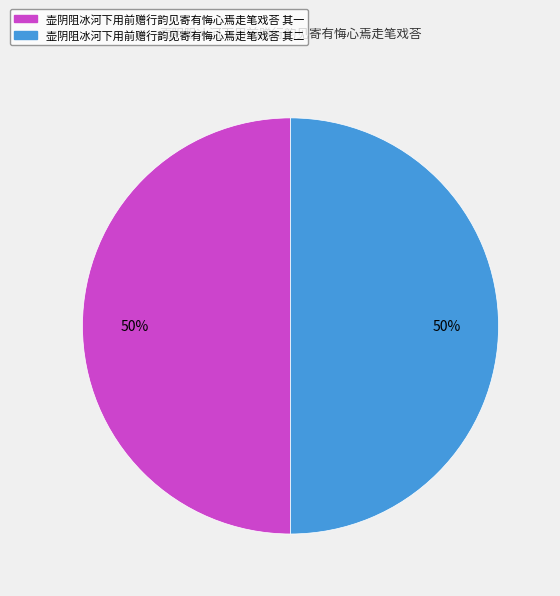

Combined, do 壶阴阻冰河下用前赠行韵见寄有悔心焉走笔戏荅 其一 and 壶阴阻冰河下用前赠行韵见寄有悔心焉走笔戏荅 其二 account for over 50%?

Yes